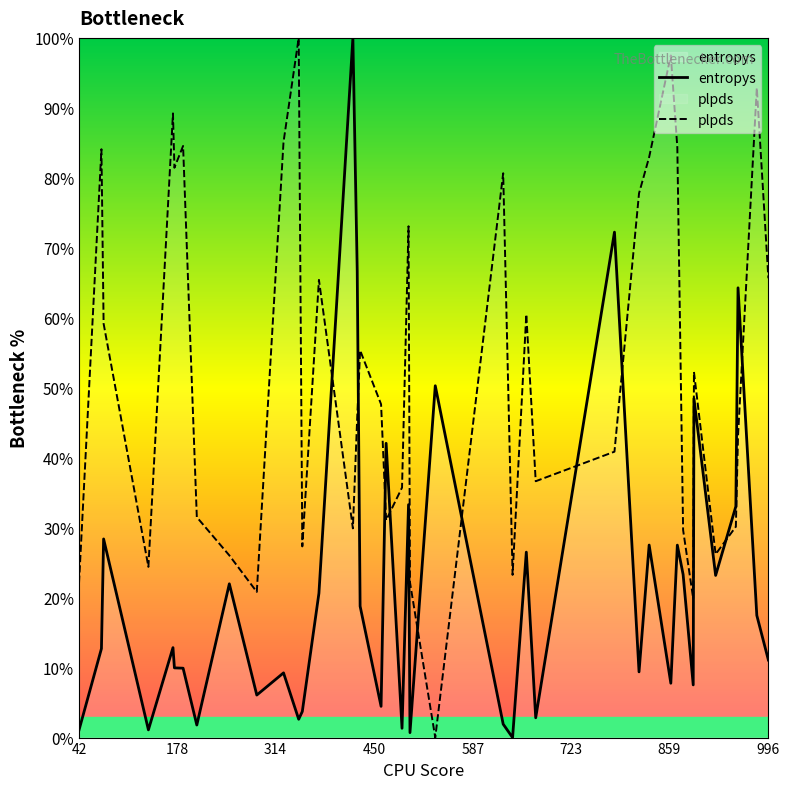

True or false: entropys has more than 1 points higher than both neighbors.

True